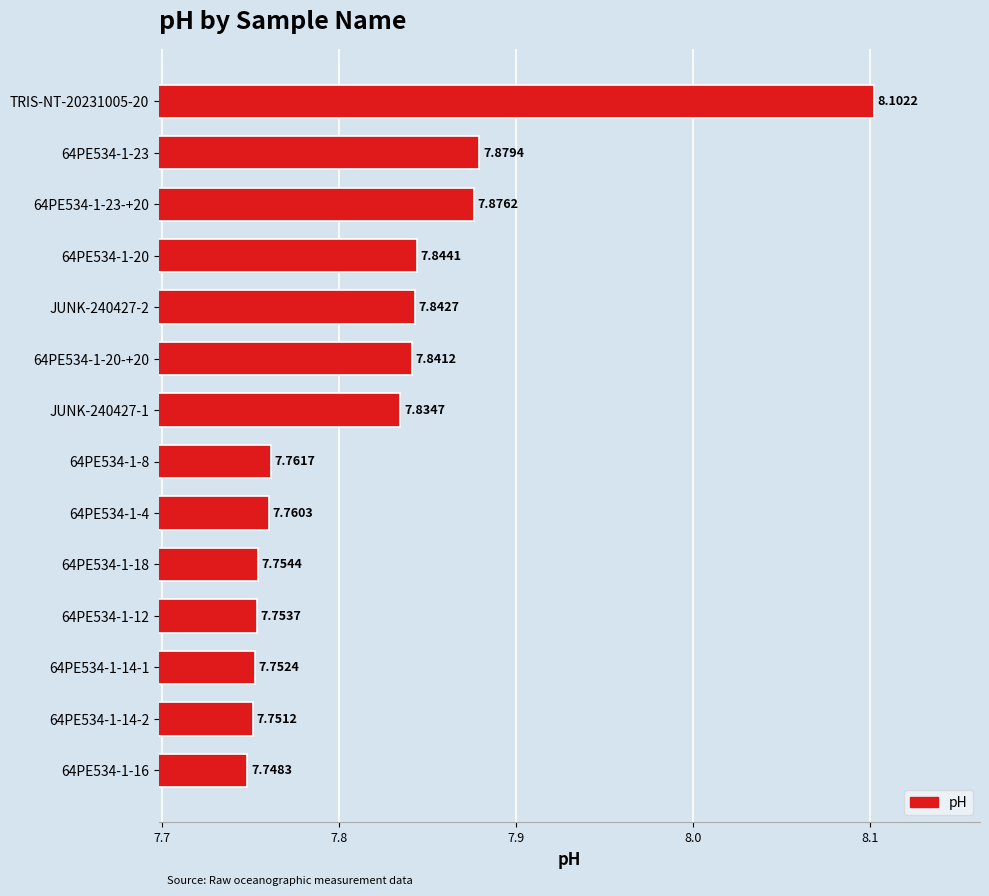

What is the difference between the maximum and minimum values?

0.4